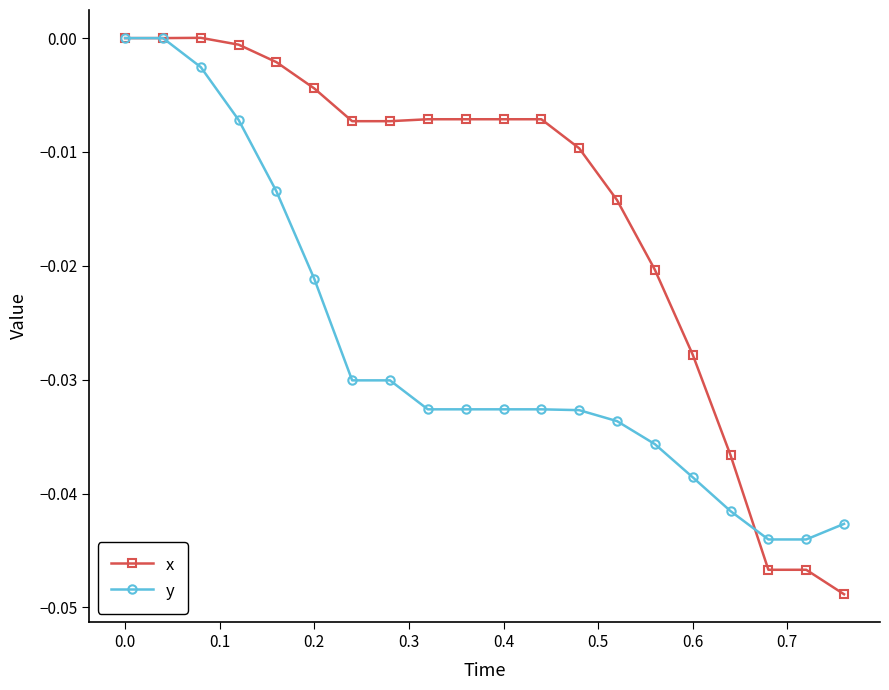

Which series has the largest range (max minus min)?

x